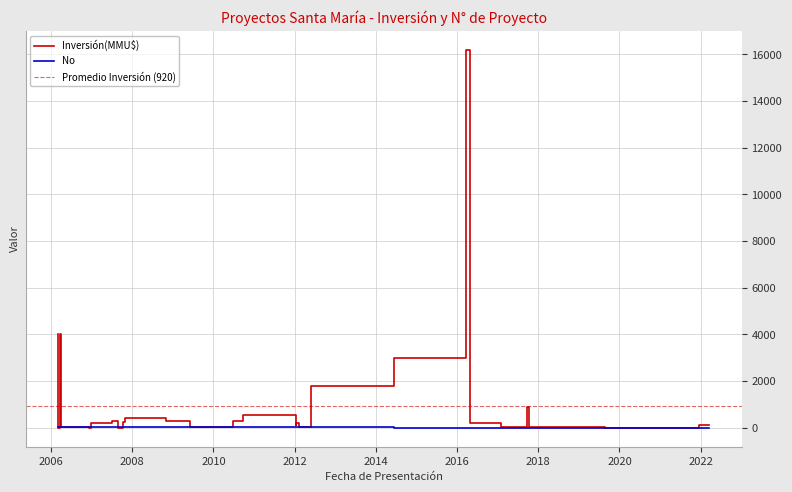

What is the maximum value for Inversión(MMU$)?

16200